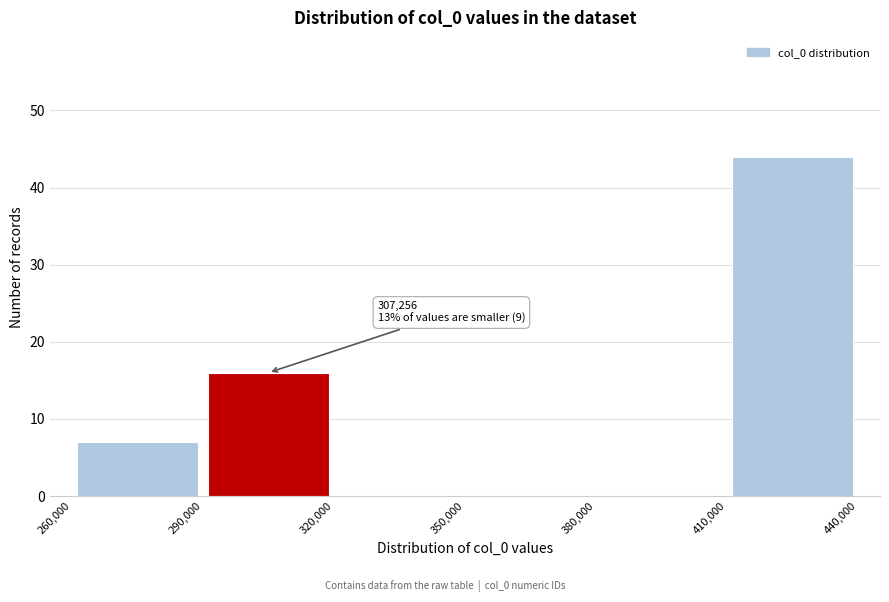

Over which range of the x-axis is the bar tallest?

410,000 to 440,000